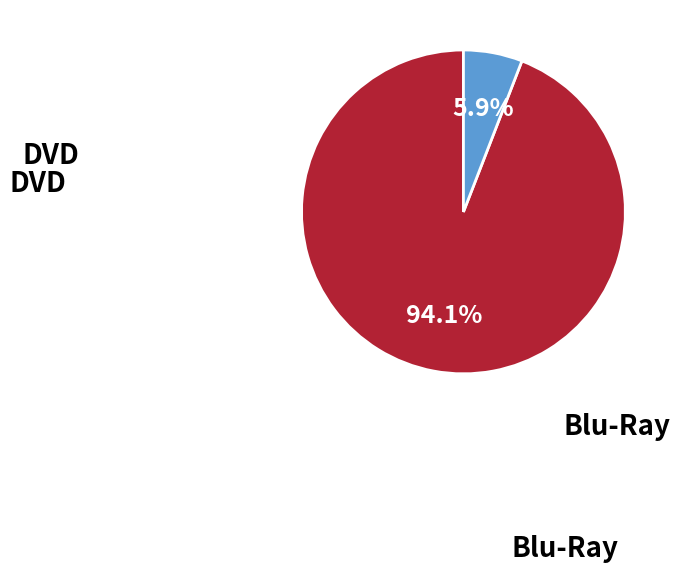

Does any single category account for the majority?

Yes